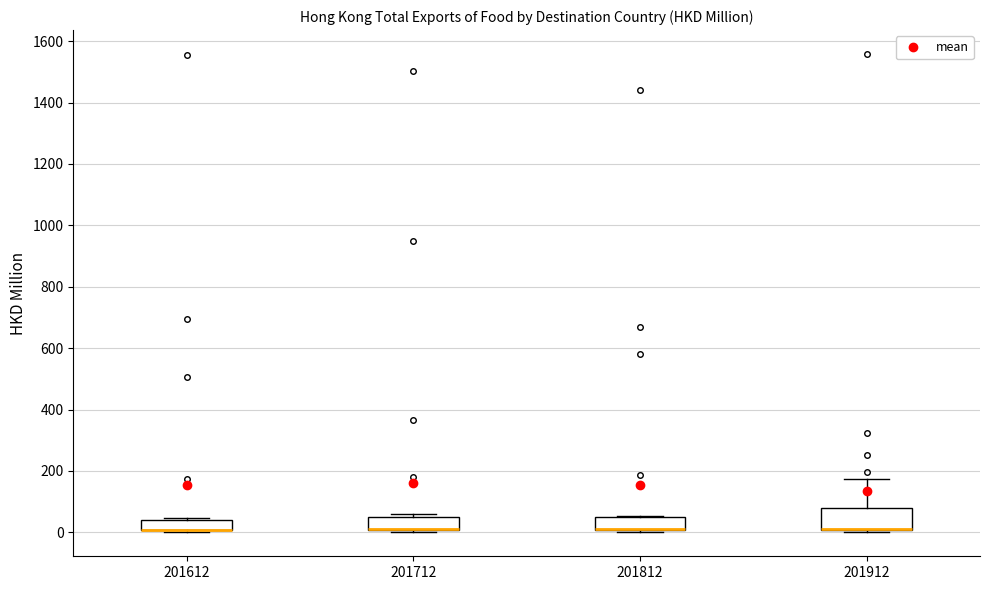

Which box is the tallest, from its lower edge to its upper edge?

201912